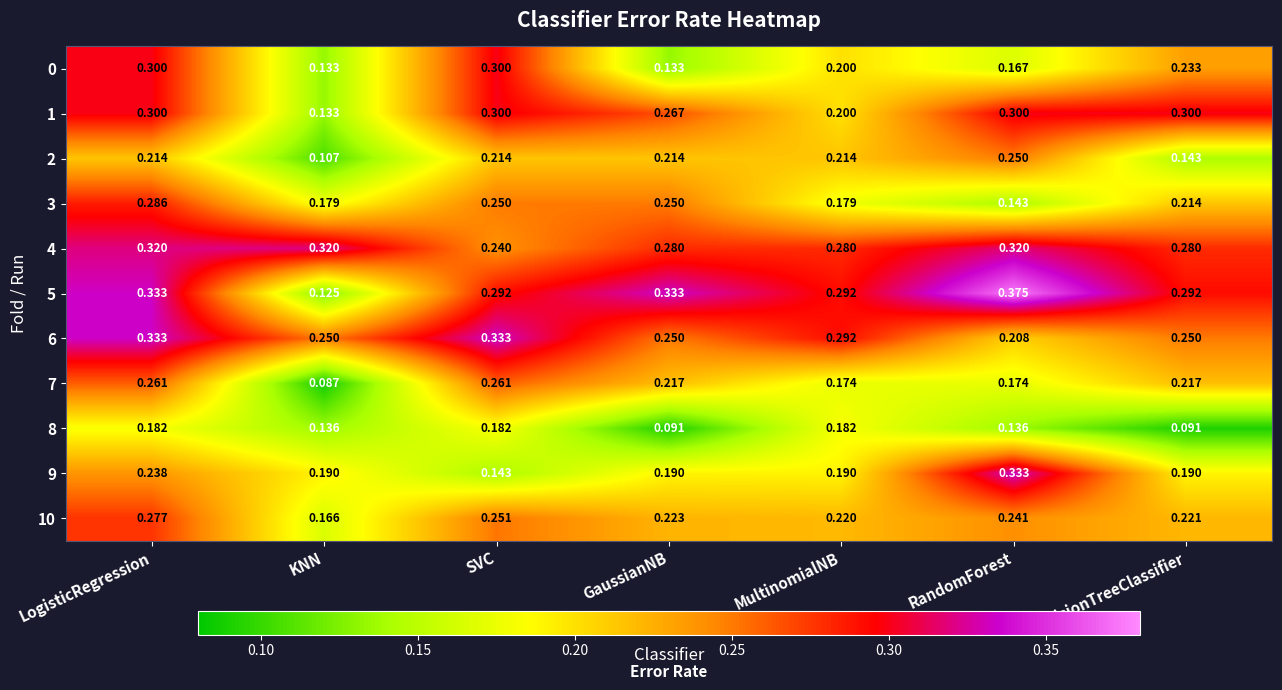

At which category is the sum across all series the highest?

LogisticRegression